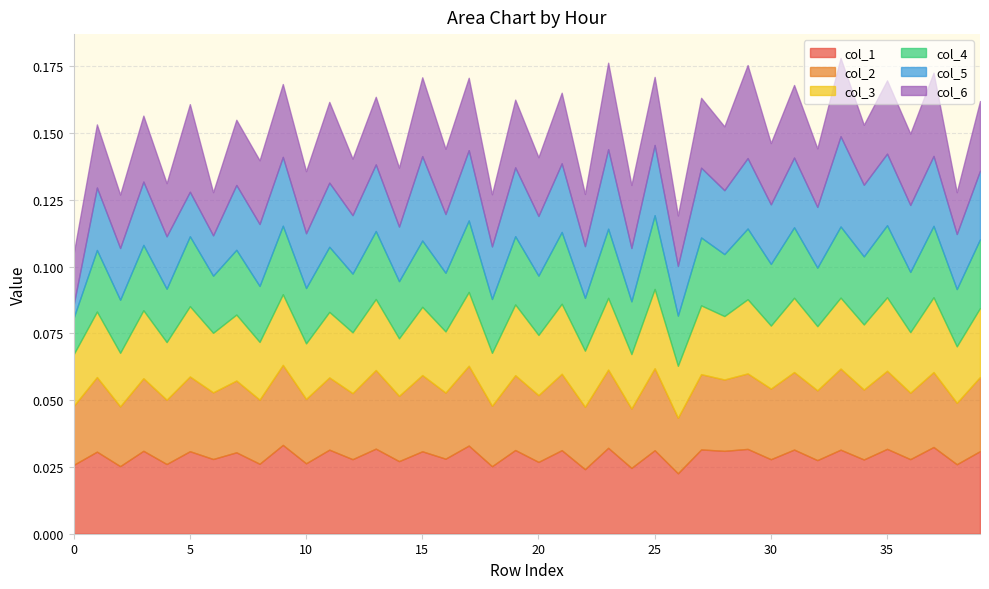

True or false: col_3 and col_1 cross at least once.

False